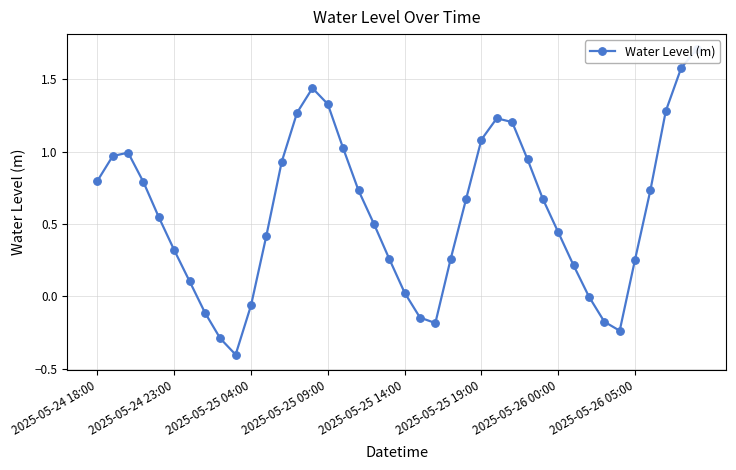

True or false: there are more than 1 points higher than both neighbors.

True